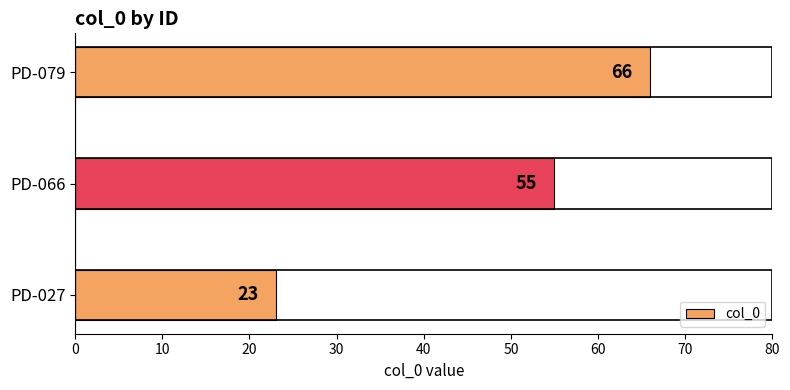

Count the values in the range 23 to 66.

3